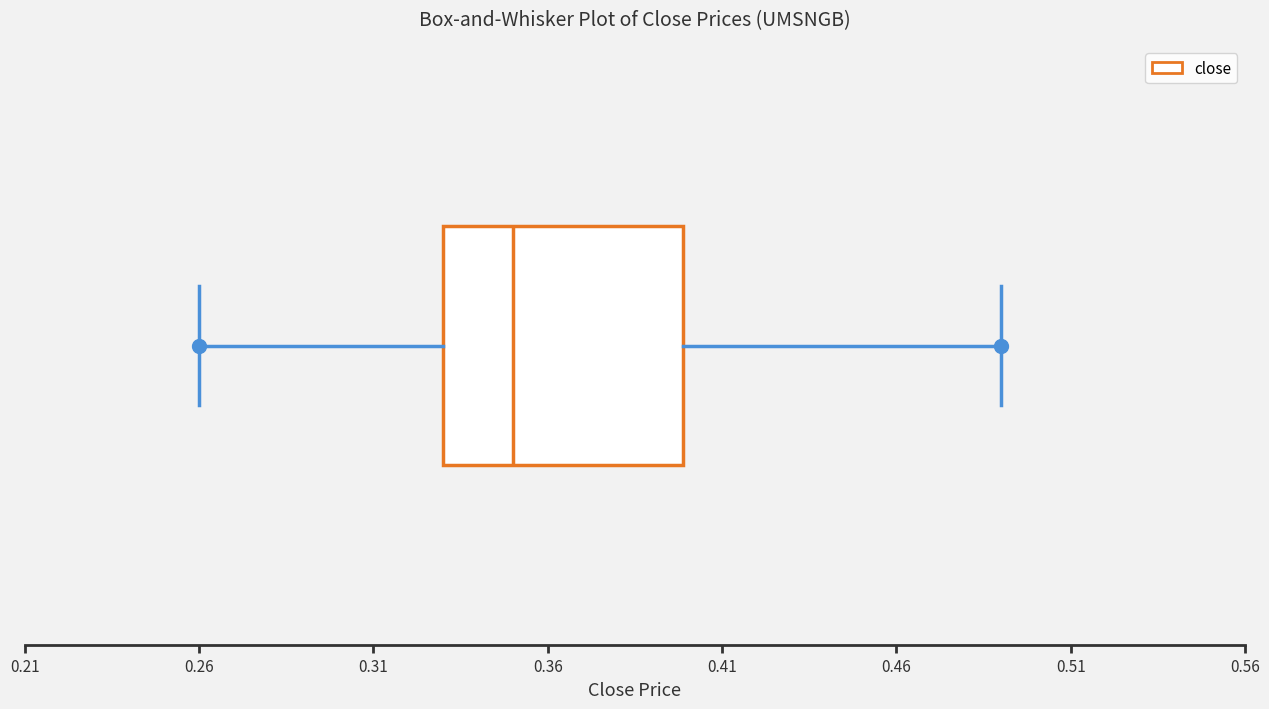

Transcribe this box plot: give where the median line is, the range the box spans, and where the two whiskers end, as read against the x-axis. The values are not printed on the chart, so give them approximately, as read against the axis.

median 0.35, box 0.33 to 0.40, whiskers 0.26 to 0.49